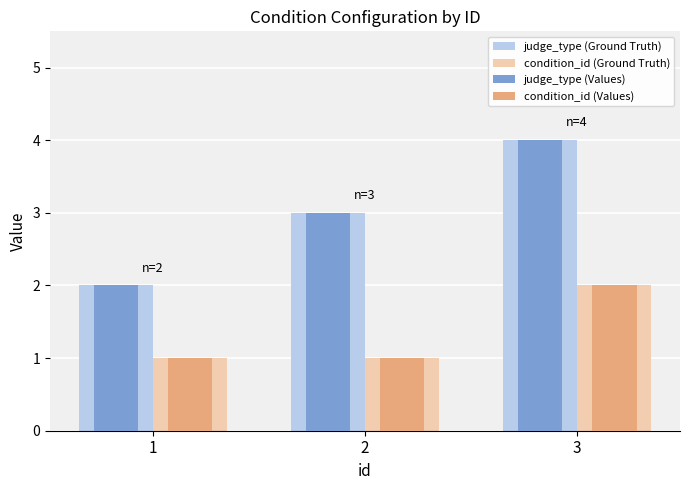

Is it true that judge_type (Ground Truth) equals 3 at 2?

True